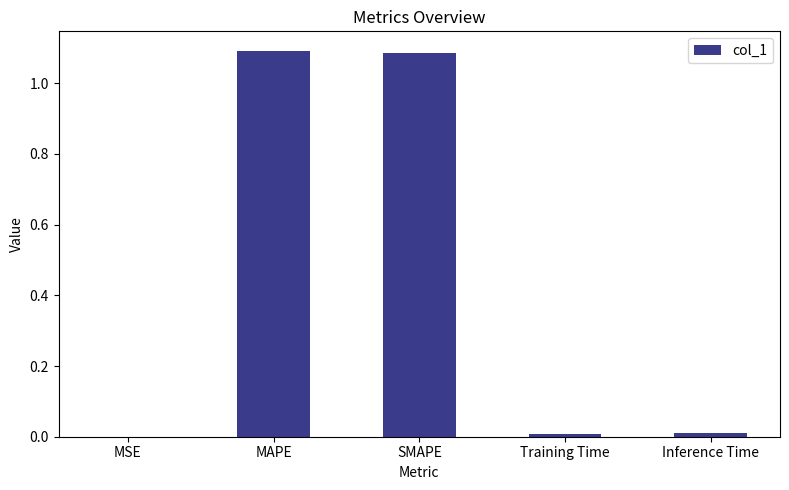

Are the bars grouped side by side (vs. stacked)?

No